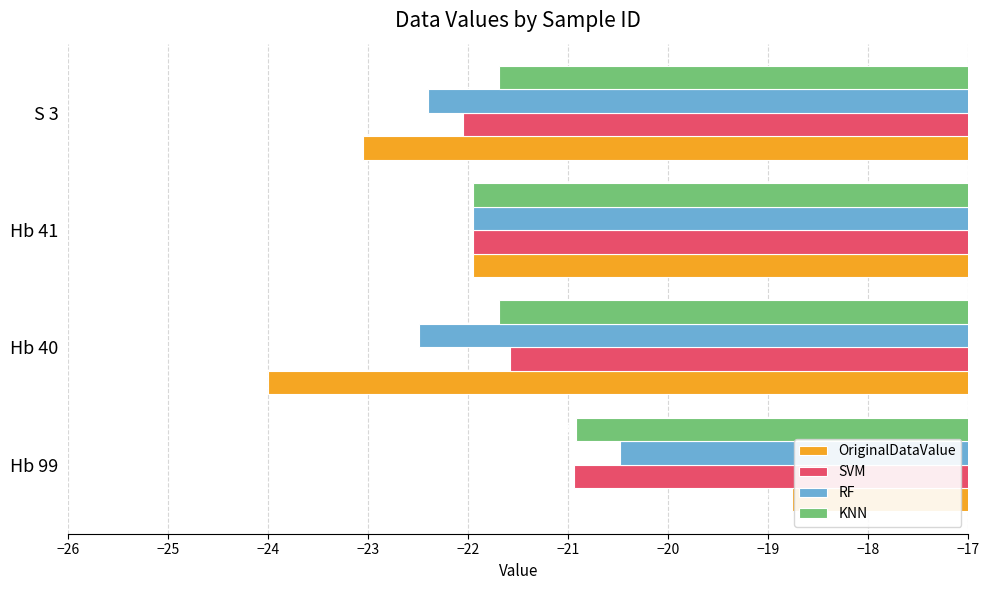

What is the difference between the KNN values at Hb 41 and S 3?

0.3